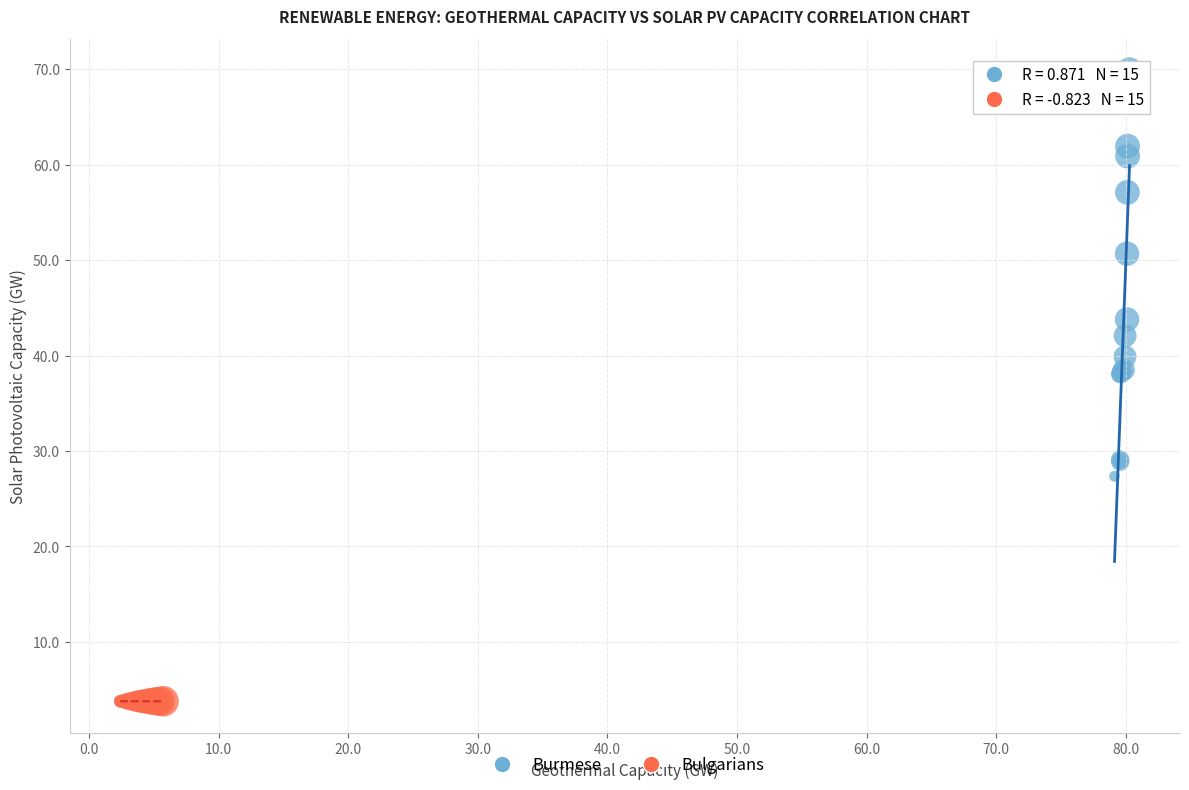

What are all the series names shown in the legend?

Burmese, Bulgarians